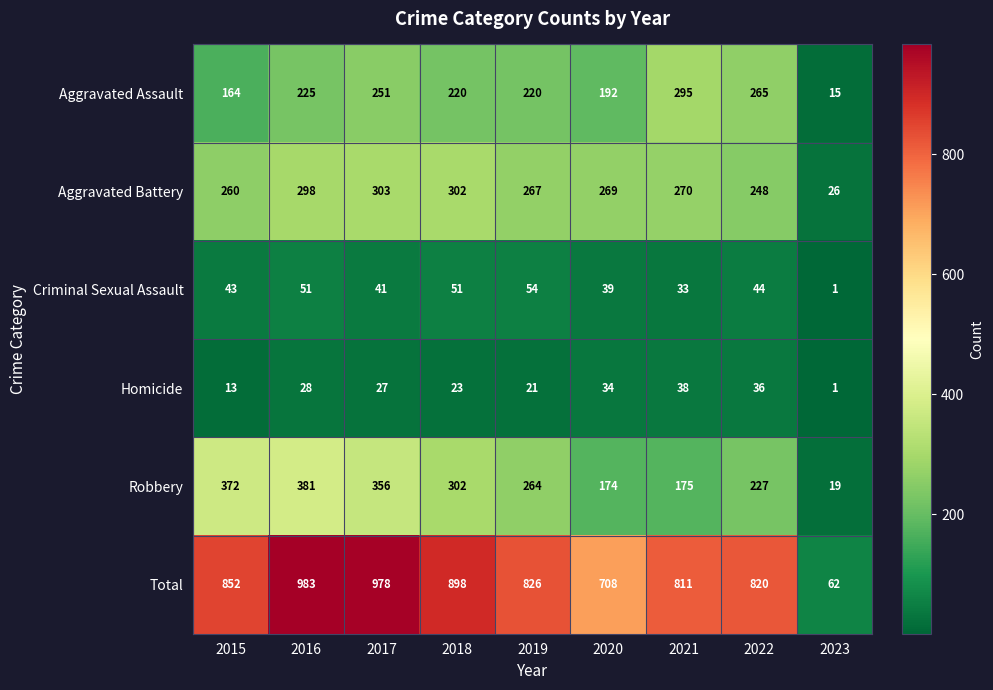

At which label is Robbery closest to 200?

2021